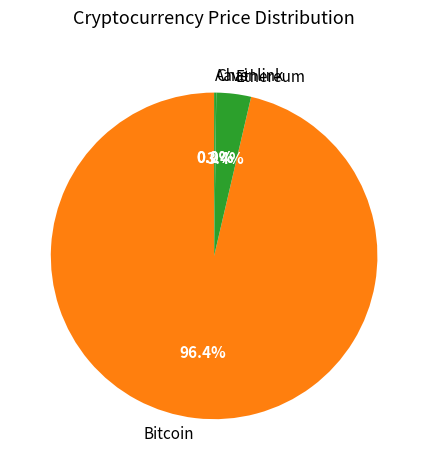

Does any single category account for the majority?

Yes